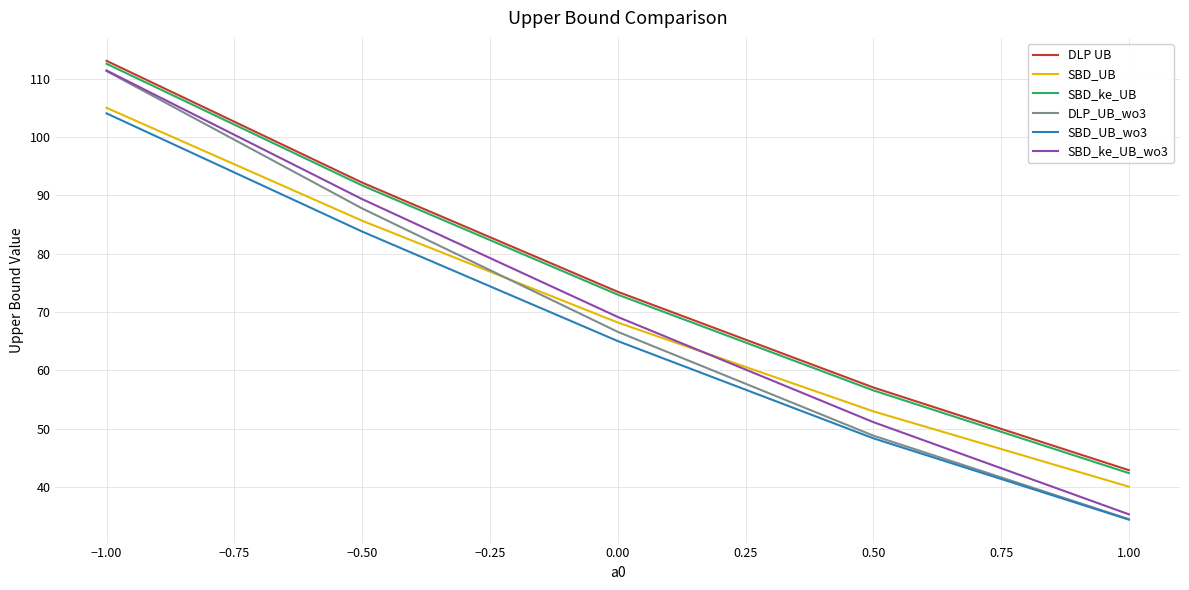

What are all the series names shown in the legend?

DLP UB, SBD_UB, SBD_ke_UB, DLP_UB_wo3, SBD_UB_wo3, SBD_ke_UB_wo3